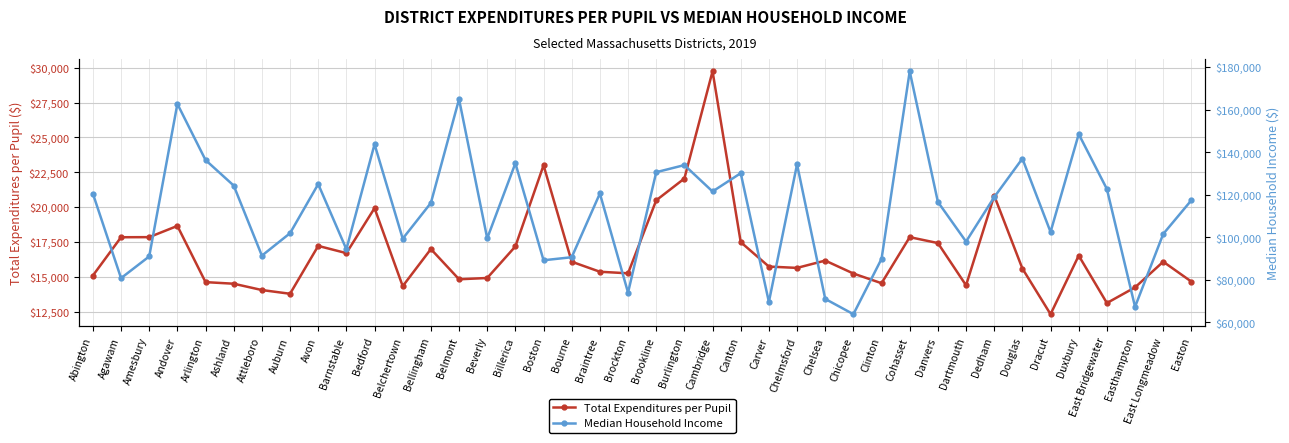

How many lines are shown in the chart?

2